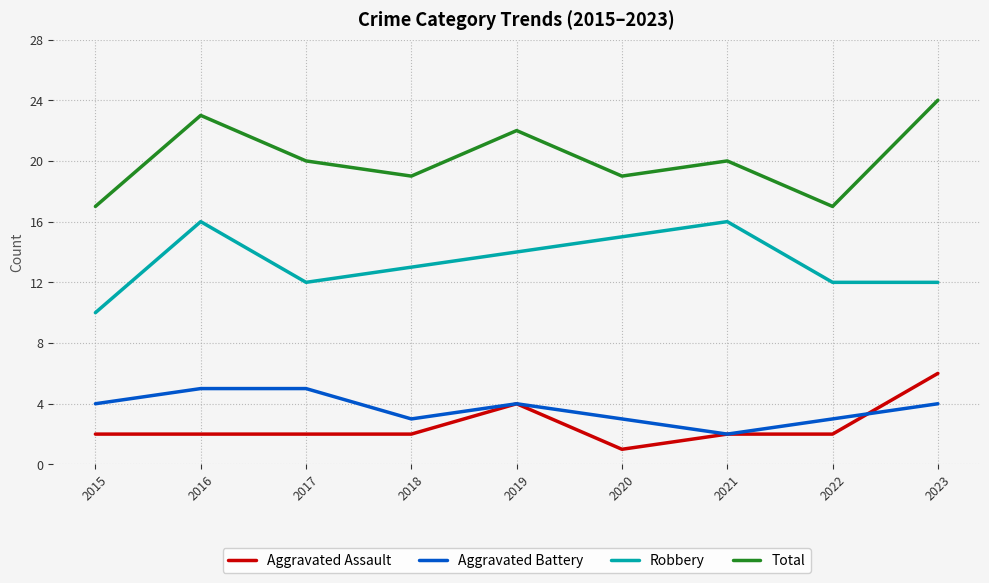

True or false: Aggravated Battery and Robbery intersect in this chart.

False